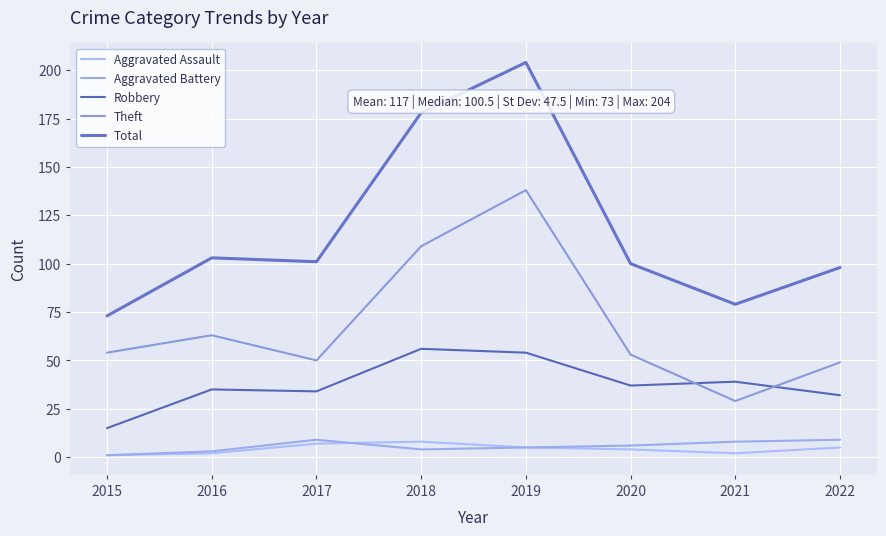

Does the chart display data point markers on the line(s)?

No